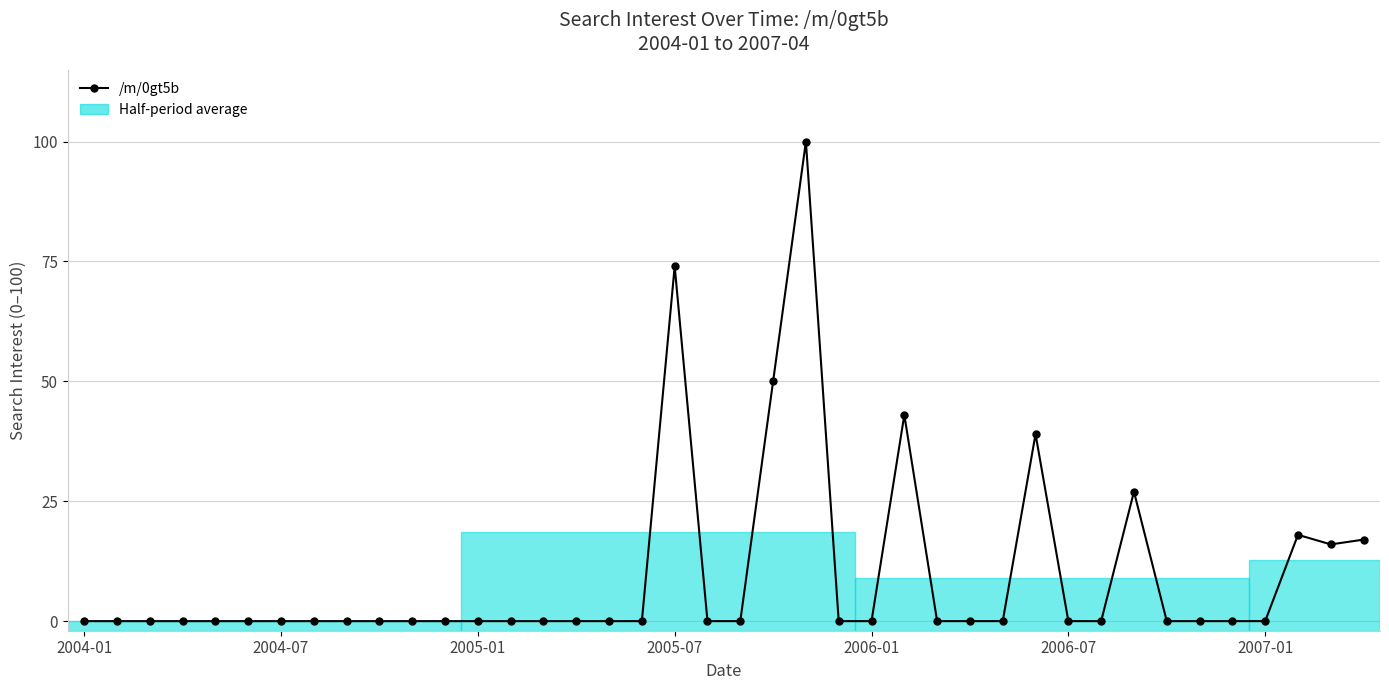

Reading left to right, what are all the values shown in this chart?

0	0	0	0	0	0	0	0	0	0	0	0	0	0	0	0	0	0	74	0	0	50	100	0	0	43	0	0	0	39	0	0	27	0	0	0	0	18	16	17